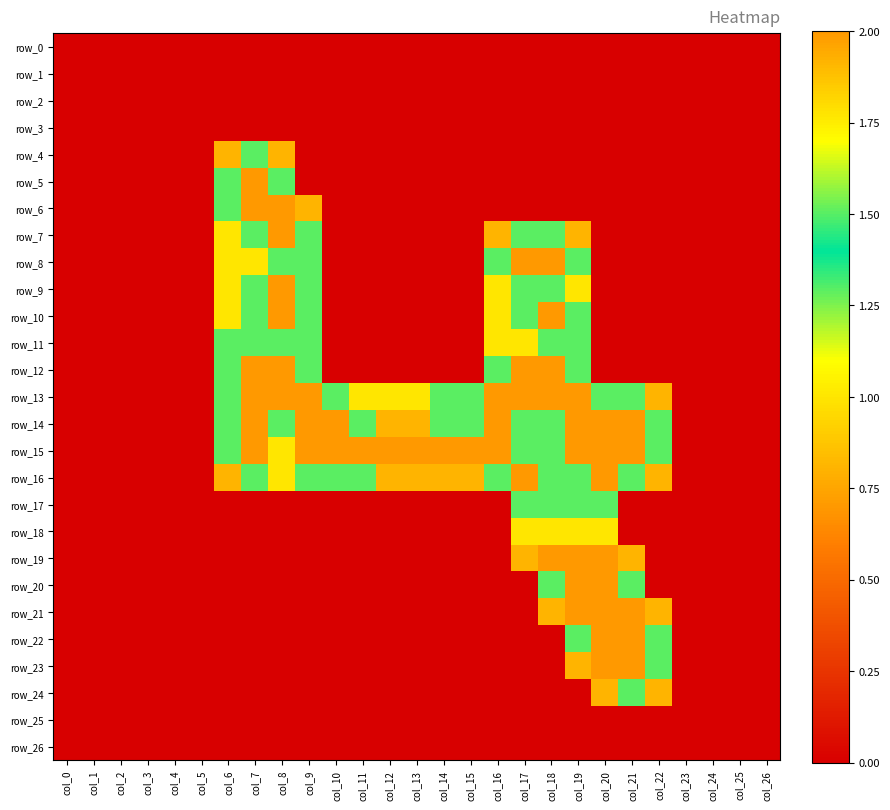

The row_20 series shows -1.2 at col_6. True or false?

False